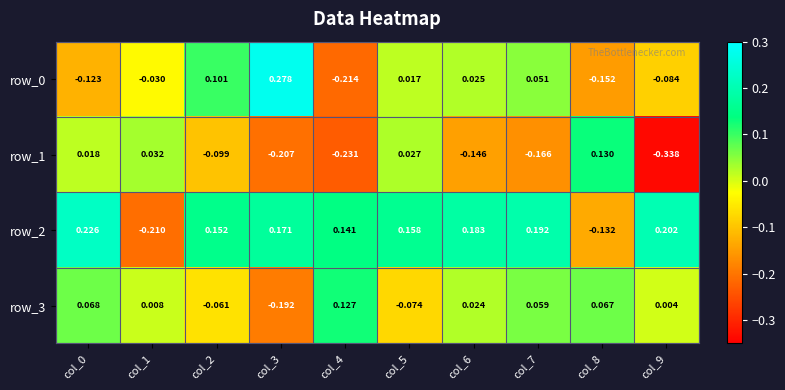

Is the value of row_2 at col_1 greater than the value of row_0 at col_0?

No